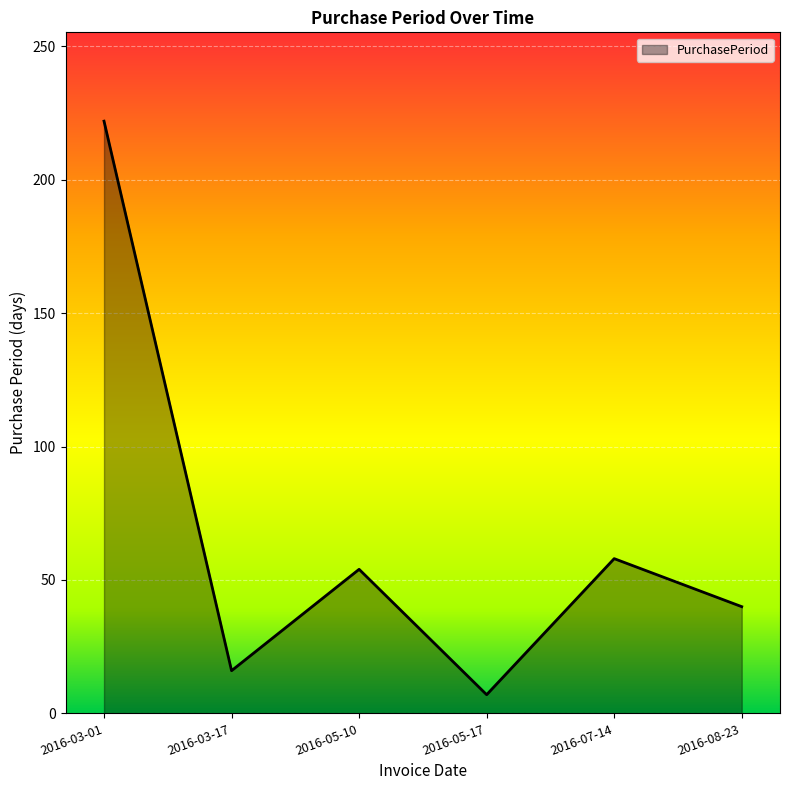

Does the chart display data point markers on the line(s)?

No